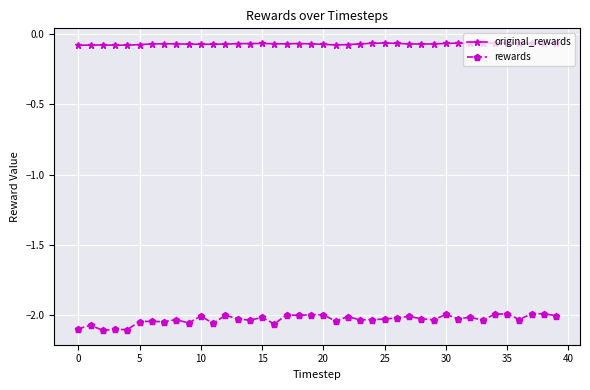

True or false: original_rewards has more than 0 points higher than both neighbors.

True